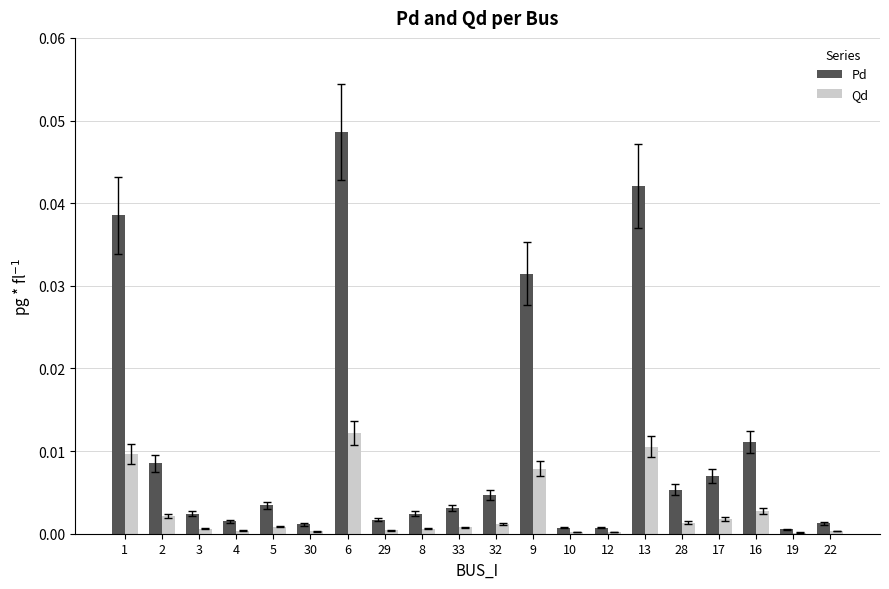

What are all the series names shown in the legend?

Pd, Qd